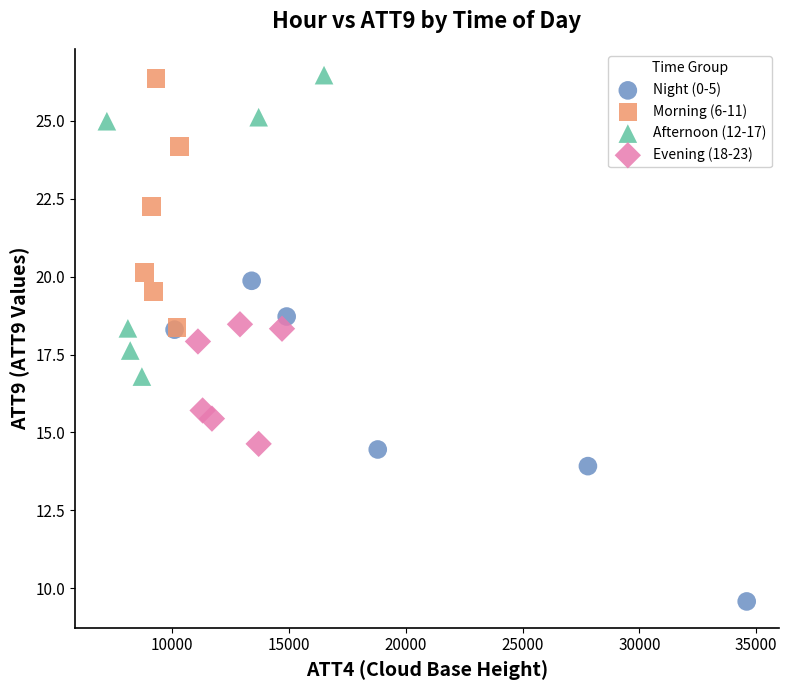

Which series has the widest spread of Y values?

Night (0-5)